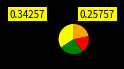

Does any single category account for the majority?

No